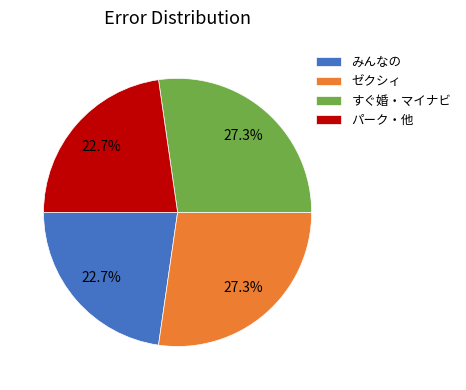

What percentage is NOT represented by パーク・他?

77.3%